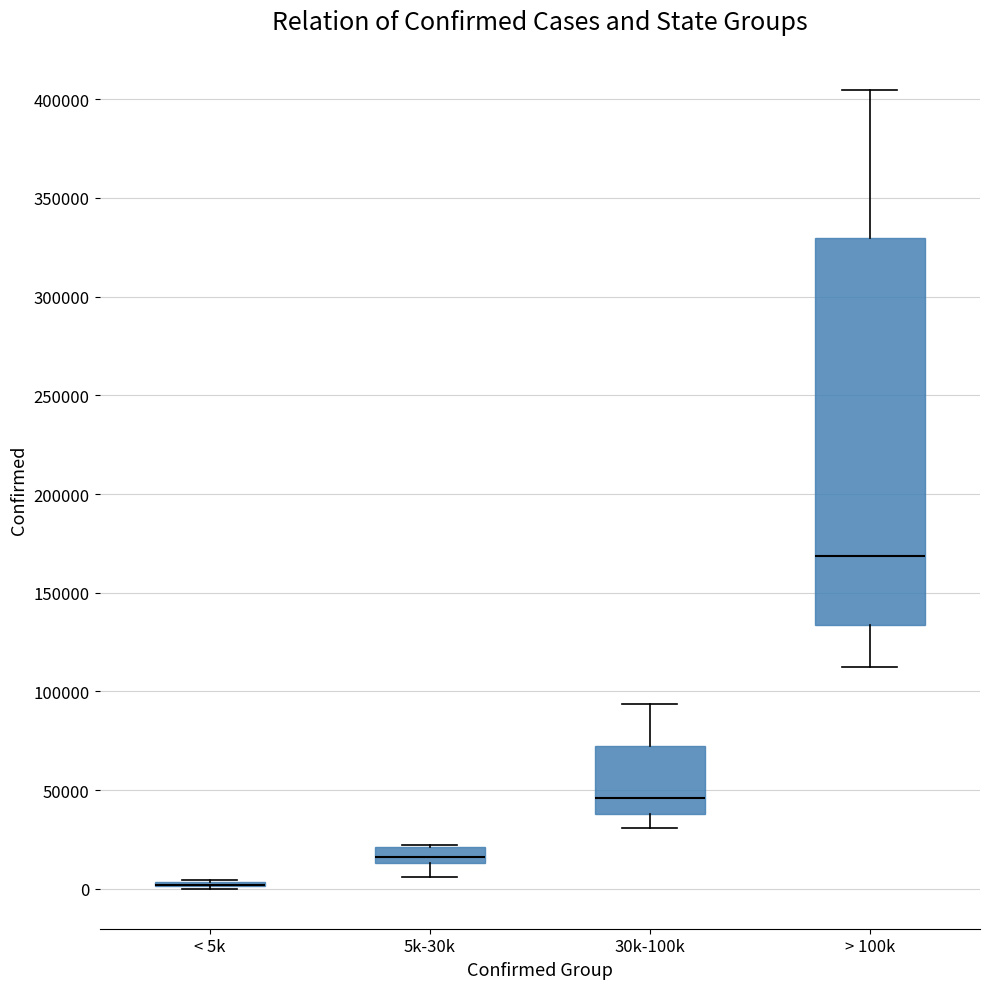

Comparing the boxes themselves (not the whiskers), which one is the tallest?

> 100k